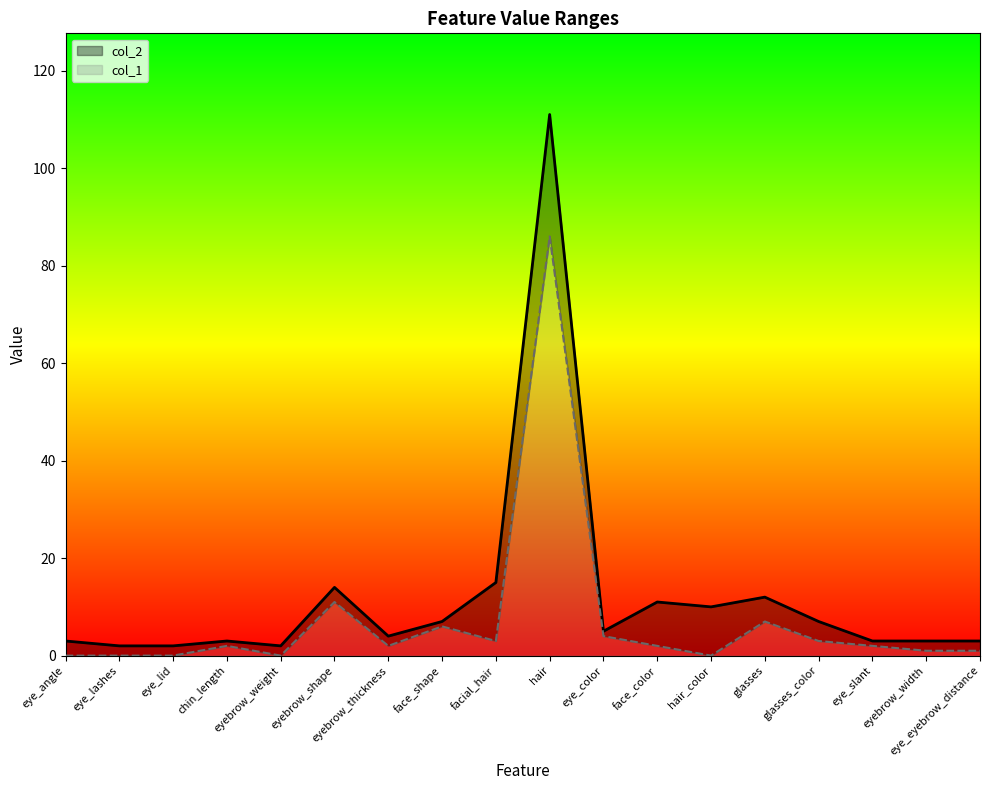

Does the chart have visible grid lines?

No